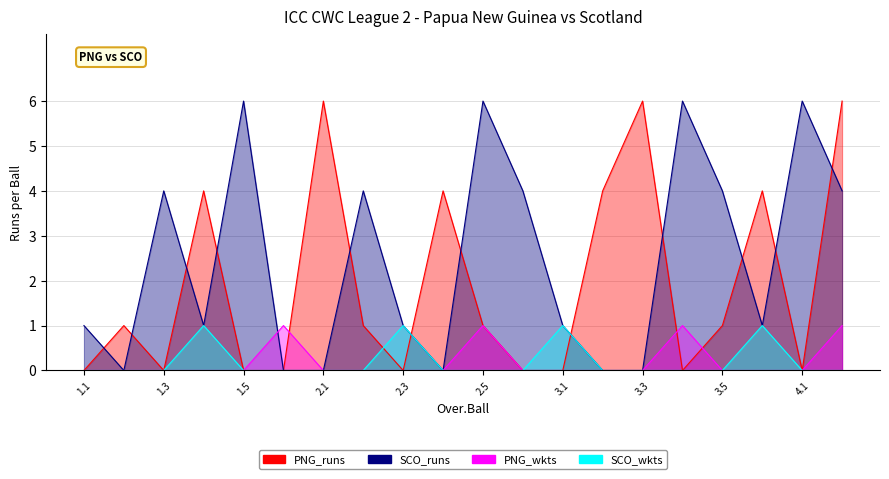

Which series changed the most between 2.2 and 3.2?

SCO_runs